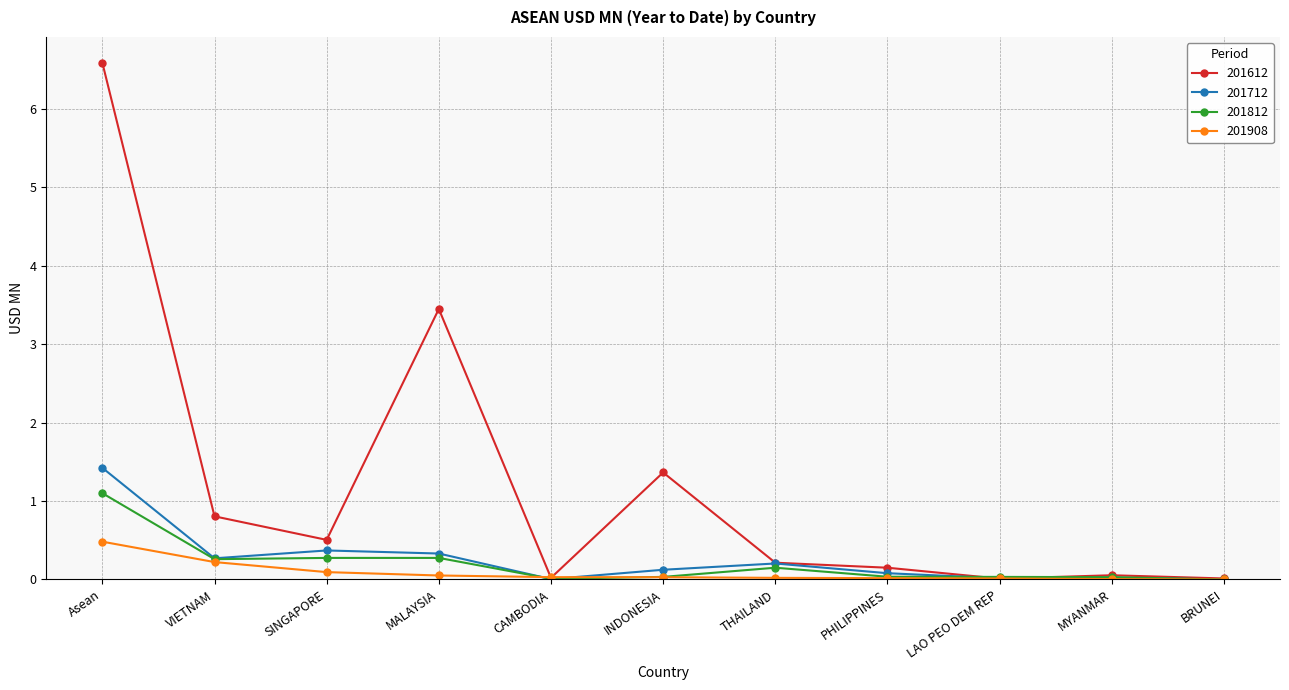

What is the sum of the 201712 values at CAMBODIA and INDONESIA?

0.1